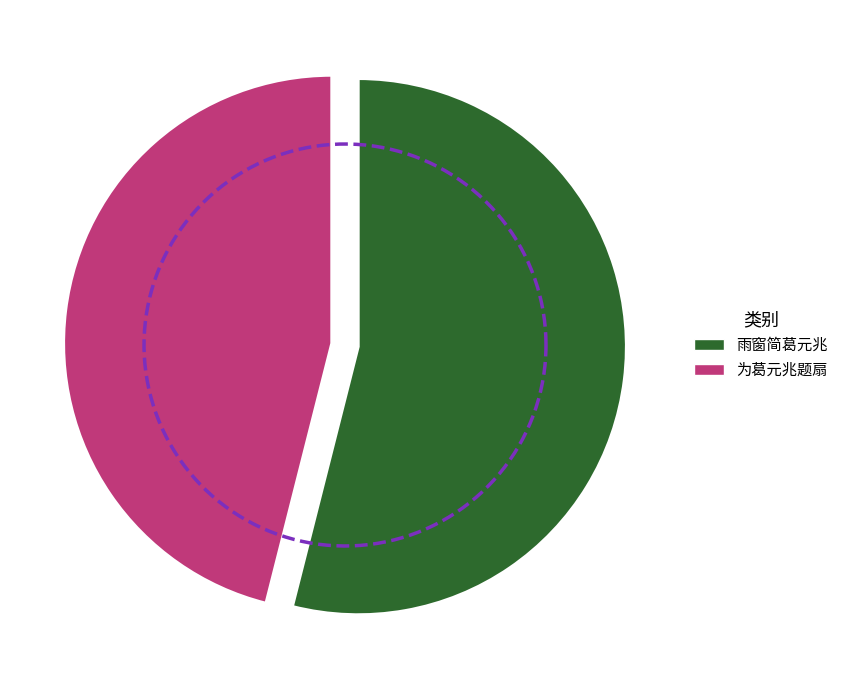

Which category has the smallest portion of the pie?

为葛元兆题扇